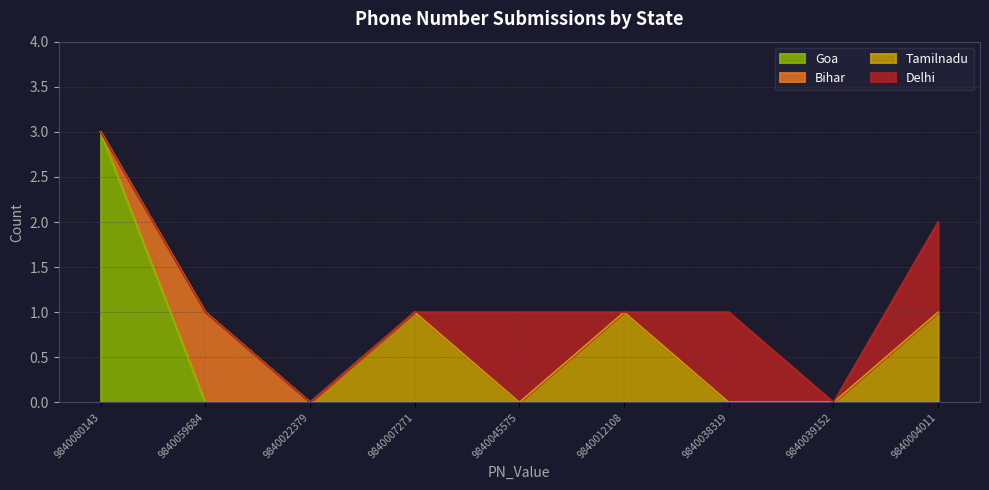

What are all the series names shown in the legend?

Goa, Bihar, Tamilnadu, Delhi